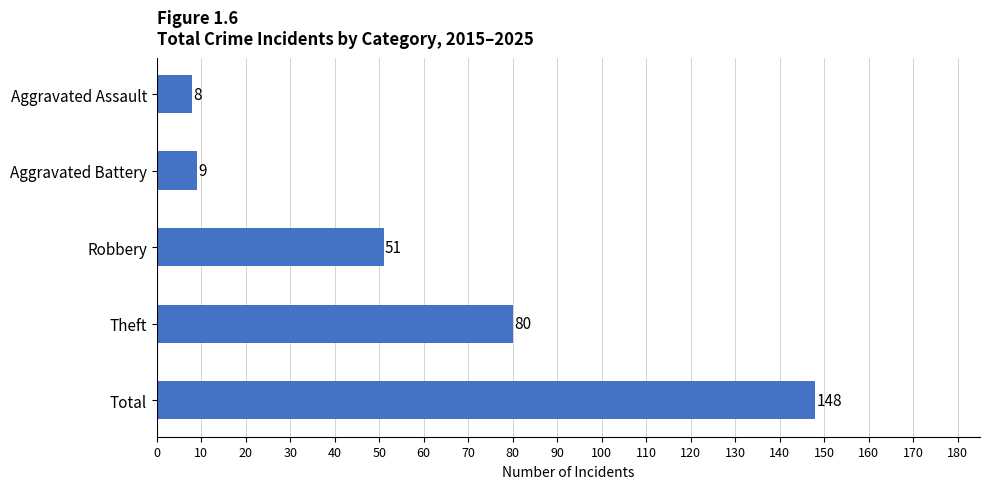

The value at Total is 148. True or false?

True